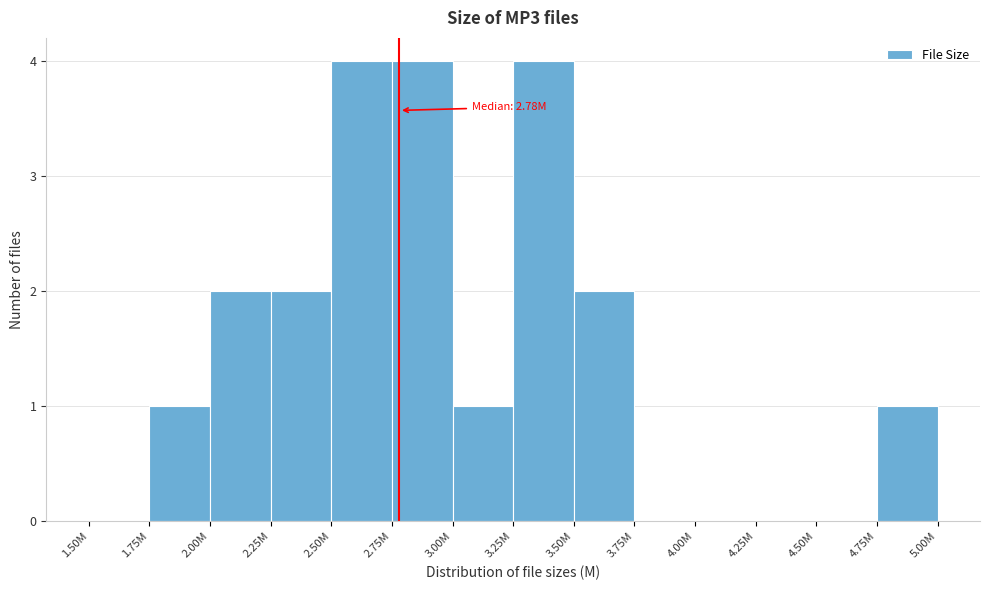

Reading left to right, extract all data points from this chart.

1.50M=0	1.75M=1	2.00M=2	2.25M=2	2.50M=4	2.75M=4	3.00M=1	3.25M=4	3.50M=2	3.75M=0	4.00M=0	4.25M=0	4.50M=0	4.75M=1